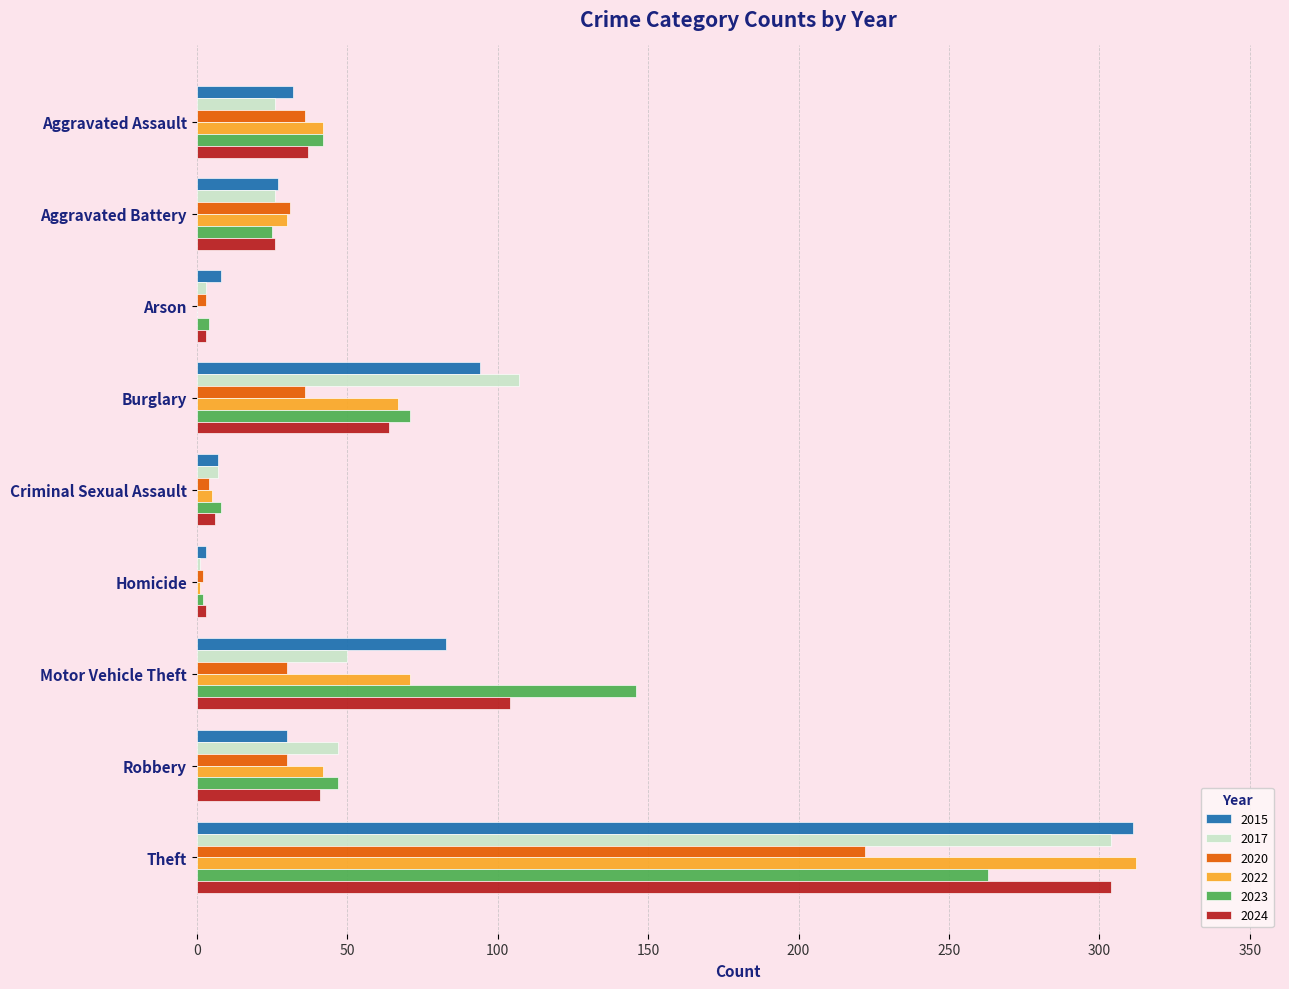

What is the maximum value for 2023?

263